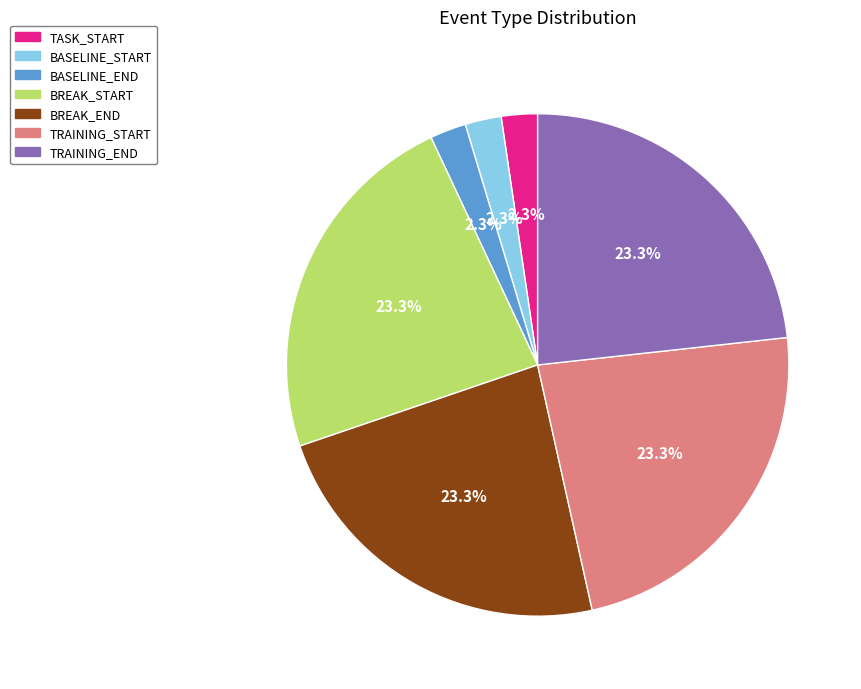

Does BASELINE_START represent more than half of the total?

No